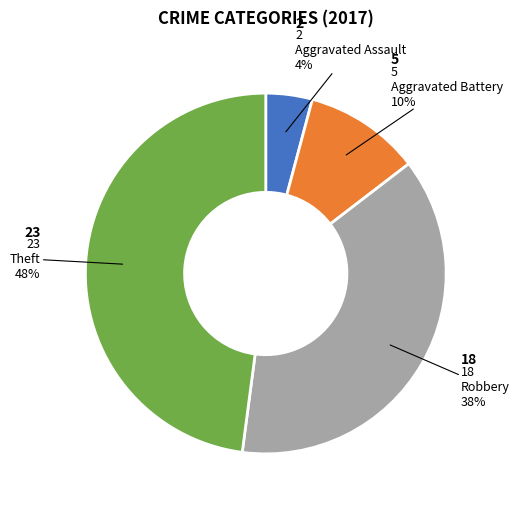

Is there any slice that represents more than half of the pie?

No